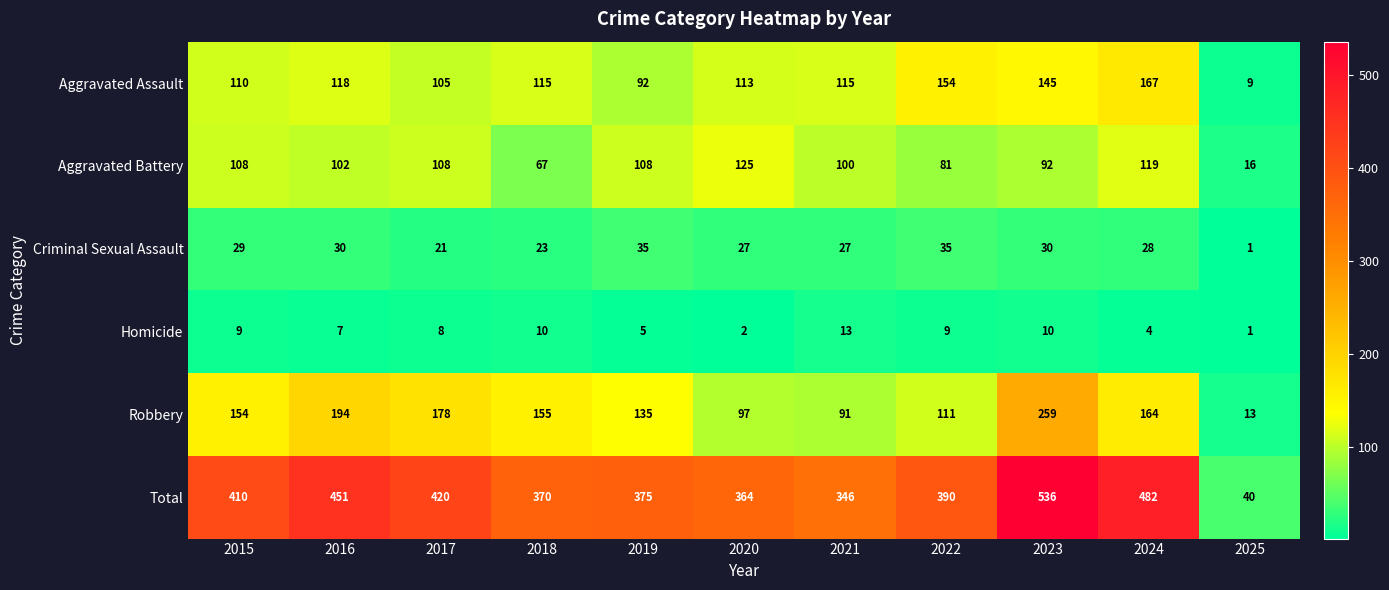

Read the Homicide value at 2019.

5